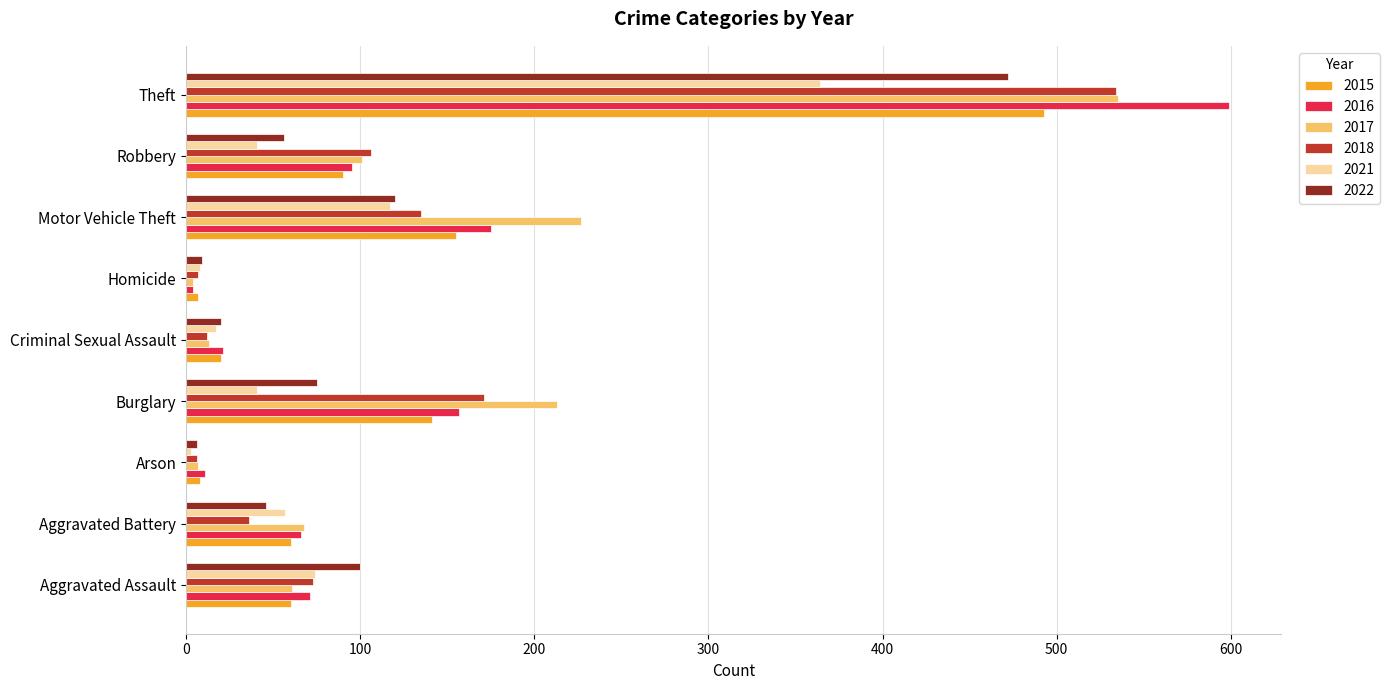

Count the number of data series in this chart.

6